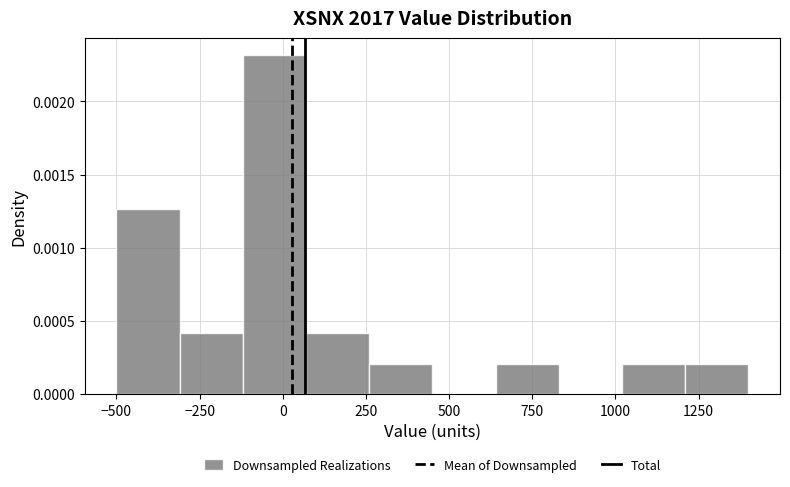

Around what value on the x-axis is the tallest bar? Give the approximate position of its centre, as read against the axis.

0